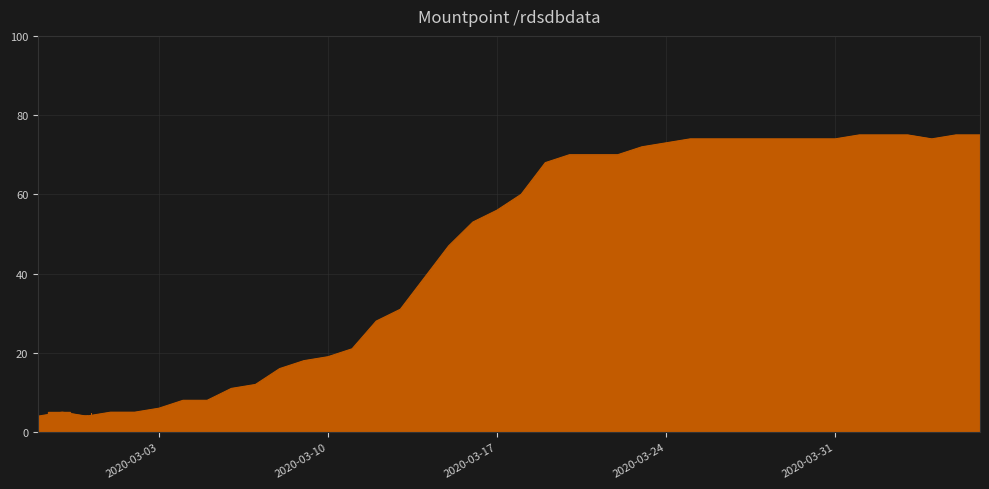

What is the smallest value displayed?

4